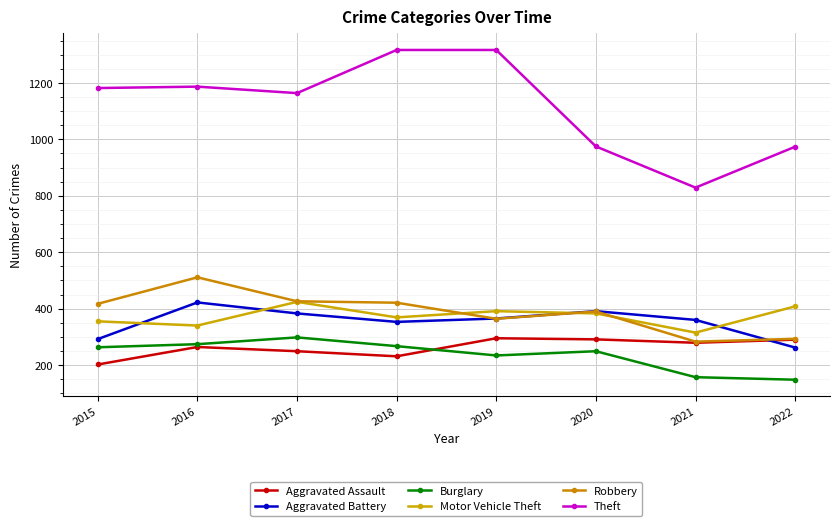

What is the difference between the Aggravated Assault values at 2015 and 2019?

93